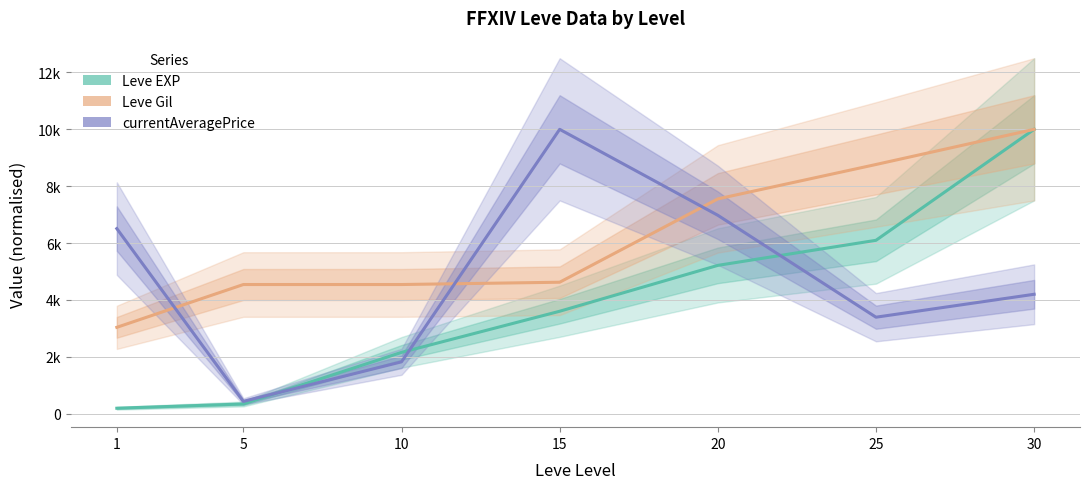

What is the lowest value of the Leve Gil series?

3037.6